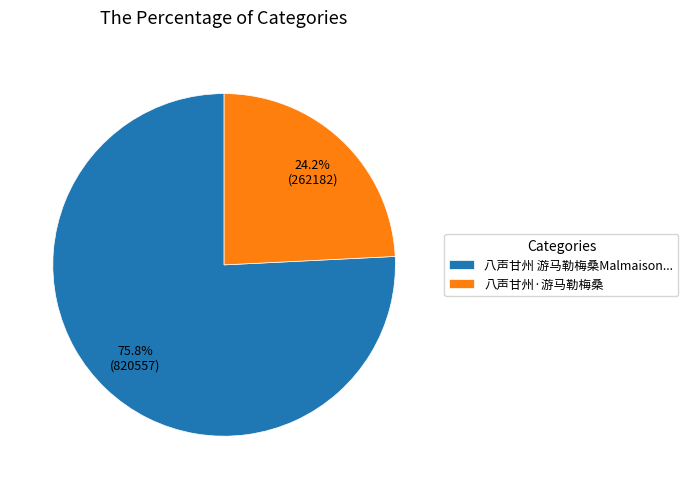

Which category has the smallest portion of the pie?

八声甘州·游马勒梅桑